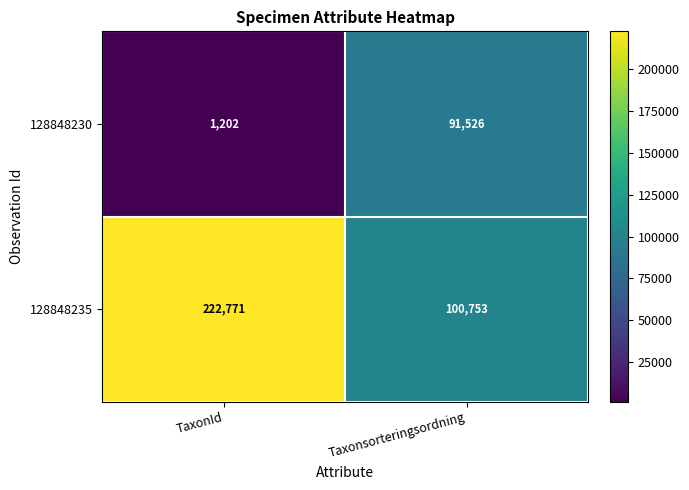

Which series changed the most between TaxonId and Taxonsorteringsordning?

128848235